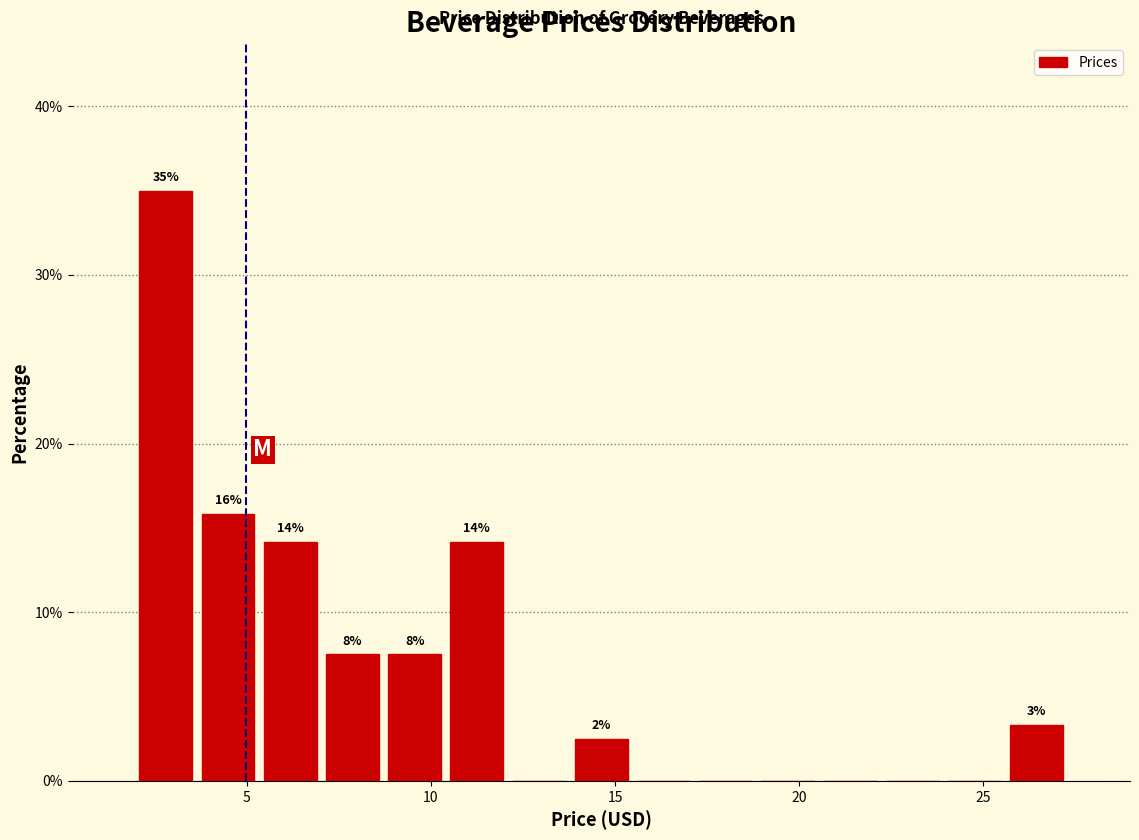

Around what value on the x-axis is the tallest bar? Give the approximate position of its centre, as read against the axis.

3.0